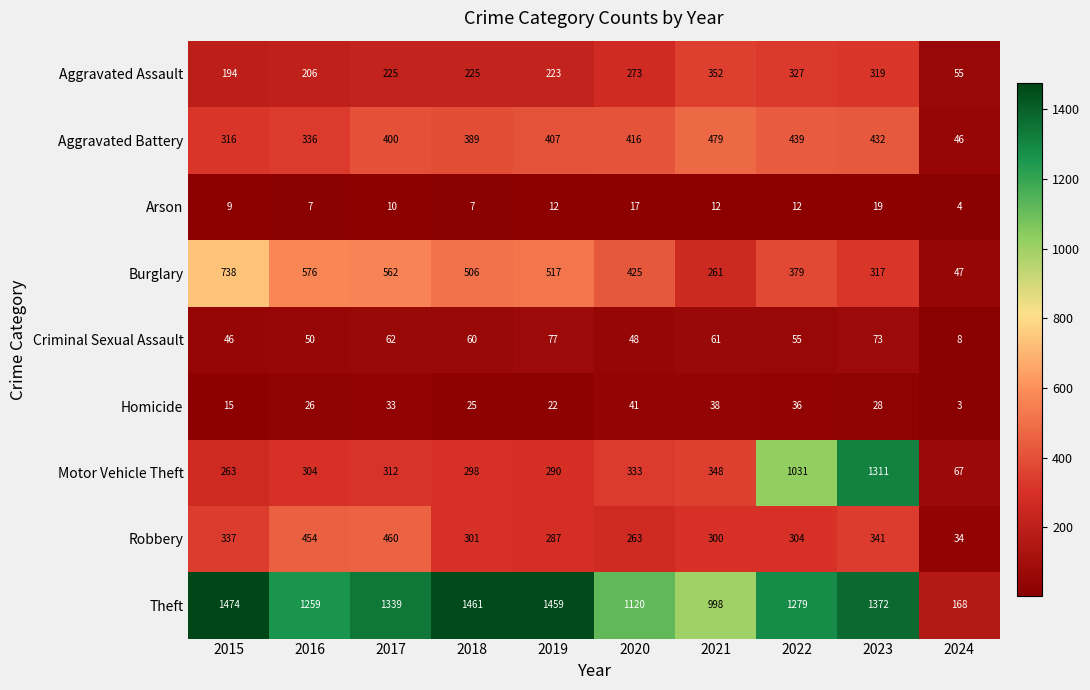

What is the sum of all Aggravated Battery values?

3660